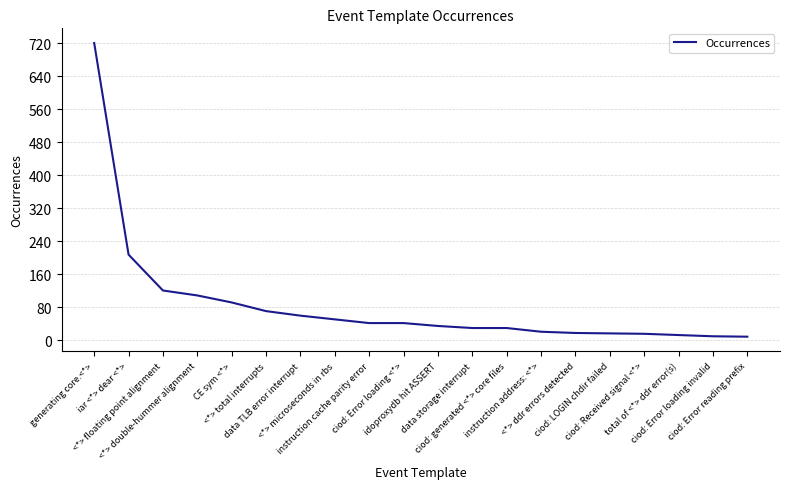

How many distinct data groups are displayed?

1